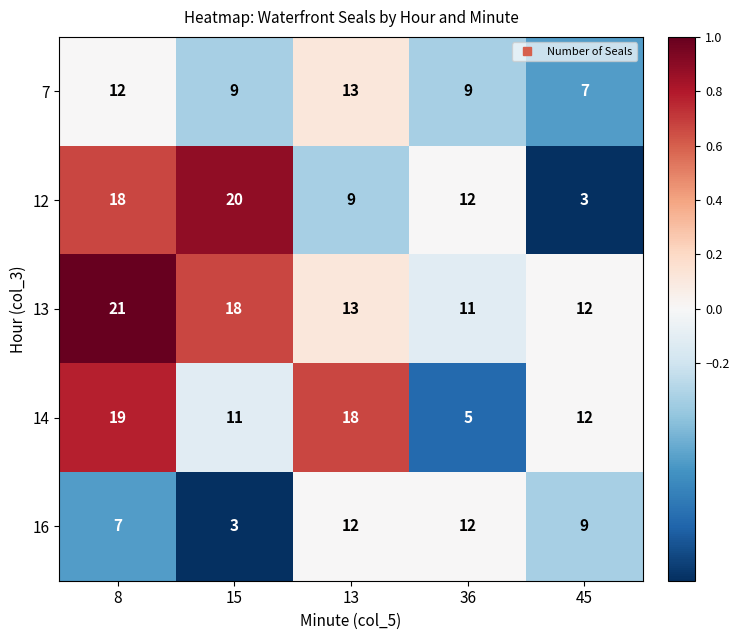

Is it true that 16 equals 9 at 45?

True